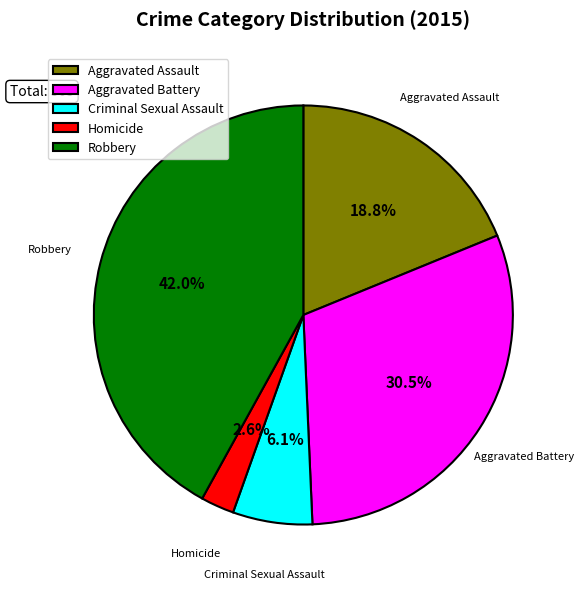

Which category has the smallest portion of the pie?

Homicide